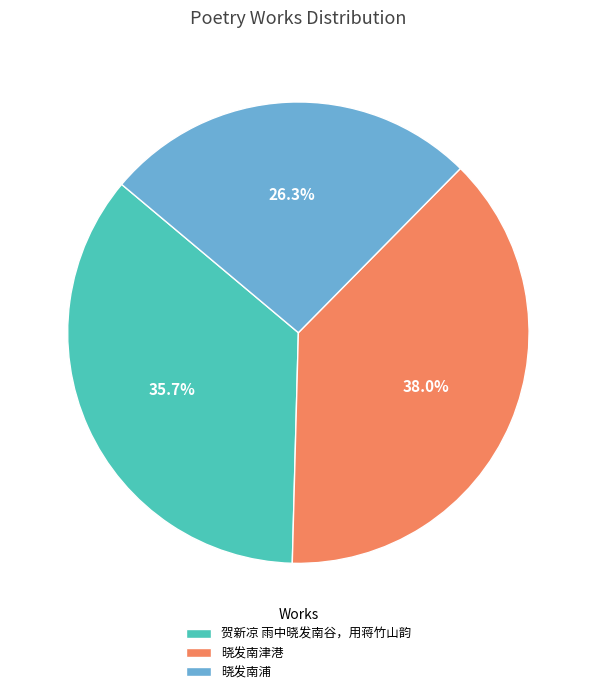

To the nearest percent, what is the difference between the largest and smallest slice percentages?

12%